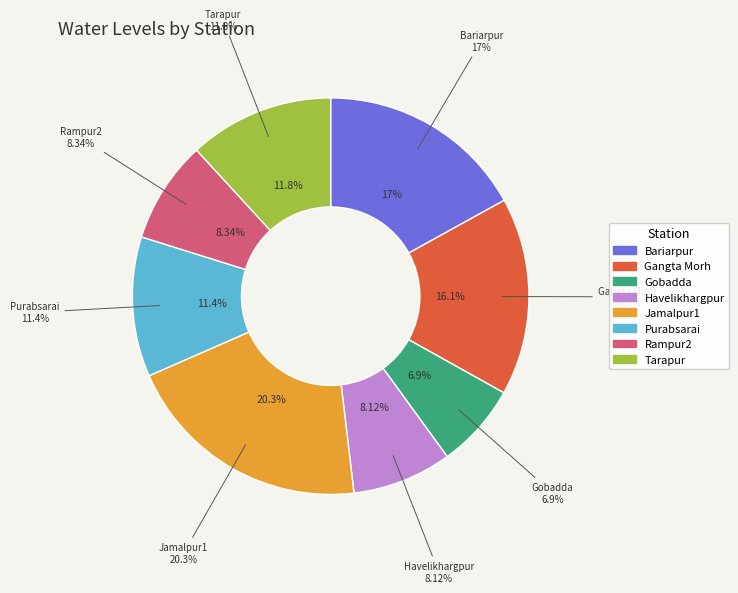

What is the ratio of the value at Havelikhargpur to the value at Rampur2?

1.0